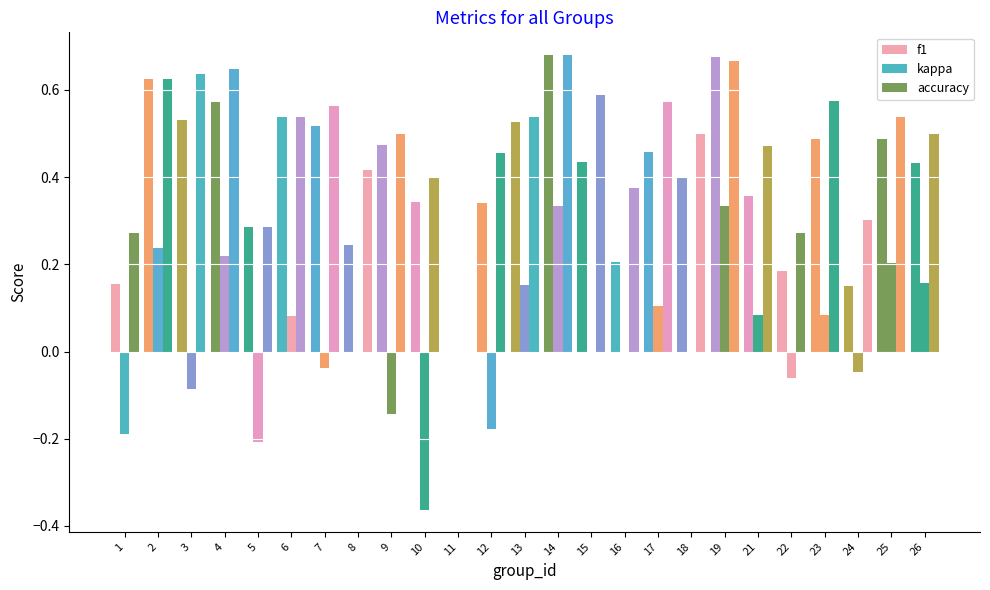

Is it true that accuracy equals 0.7 at 14?

True